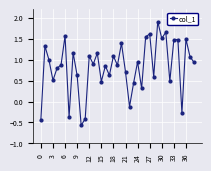

How many points are higher than both their immediate neighbors (excluding endpoints)?

14